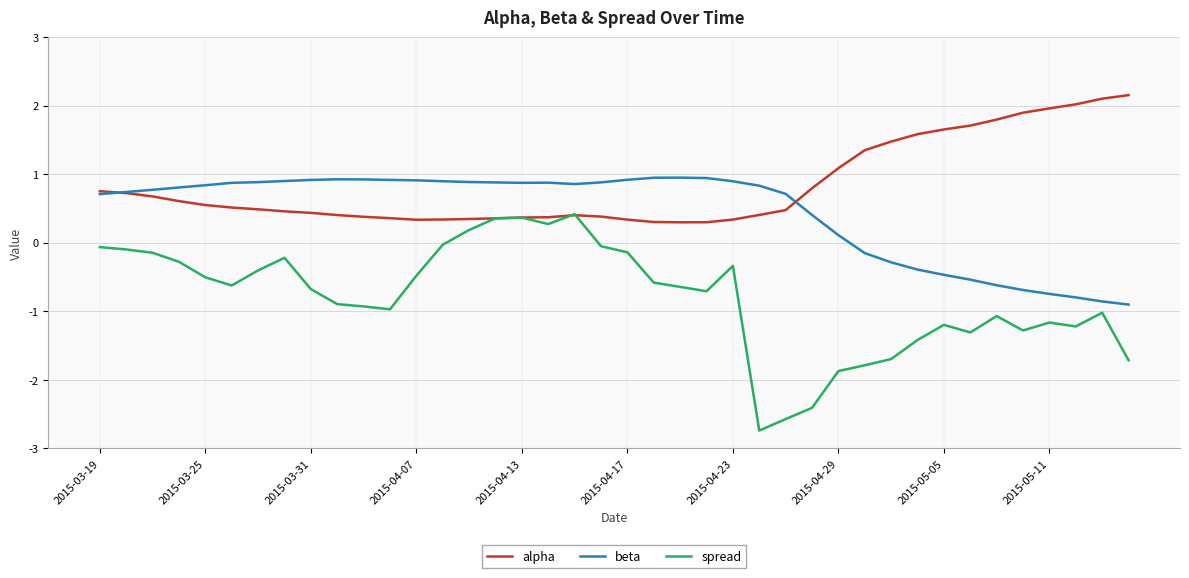

Rank the series by their maximum value, from highest to lowest.

alpha, beta, spread